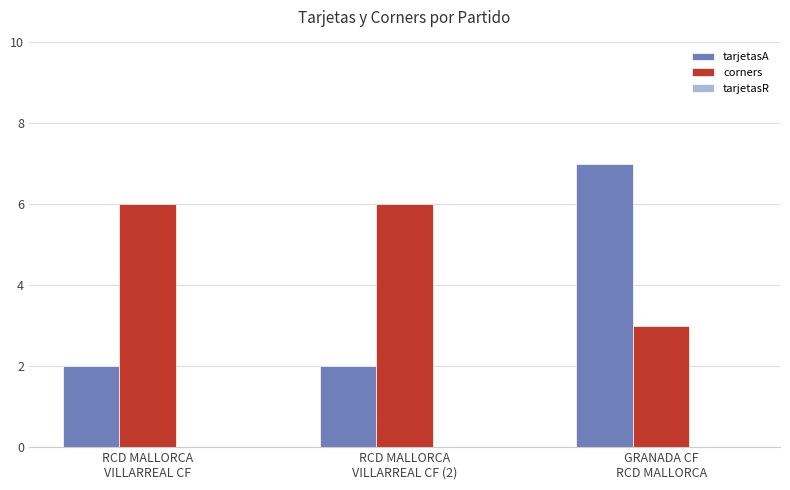

What value does the tarjetasA series have at GRANADA CF
RCD MALLORCA?

7